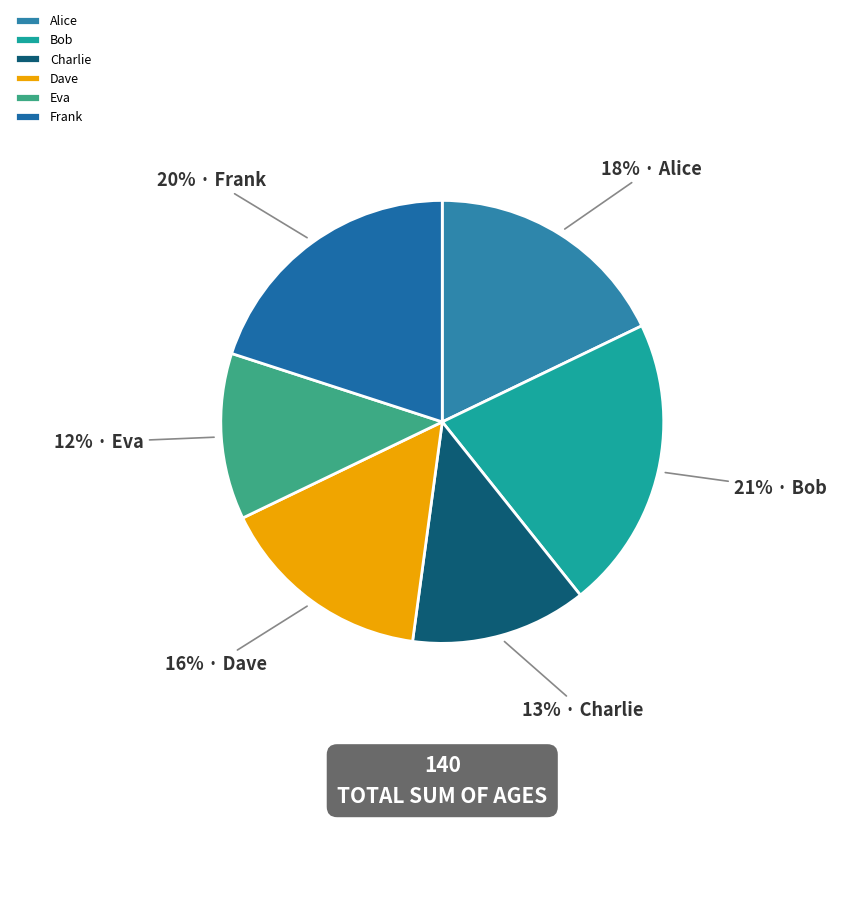

True or false: Frank accounts for 20% of the total.

True